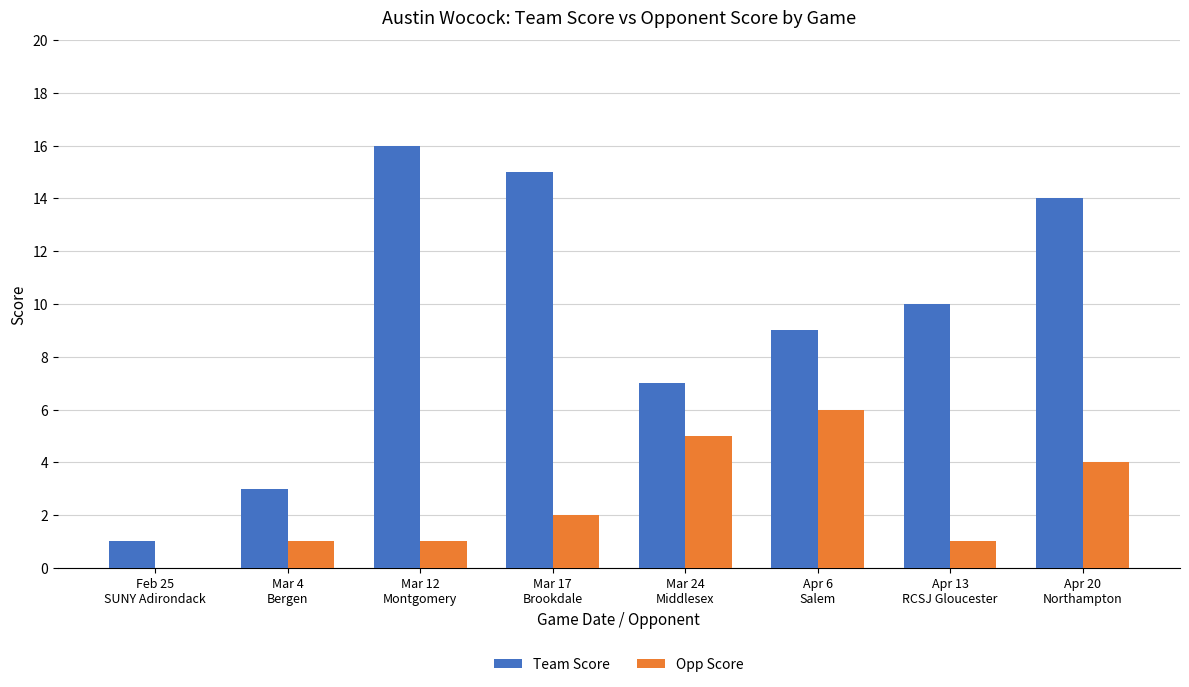

How many data points does each series have?

8